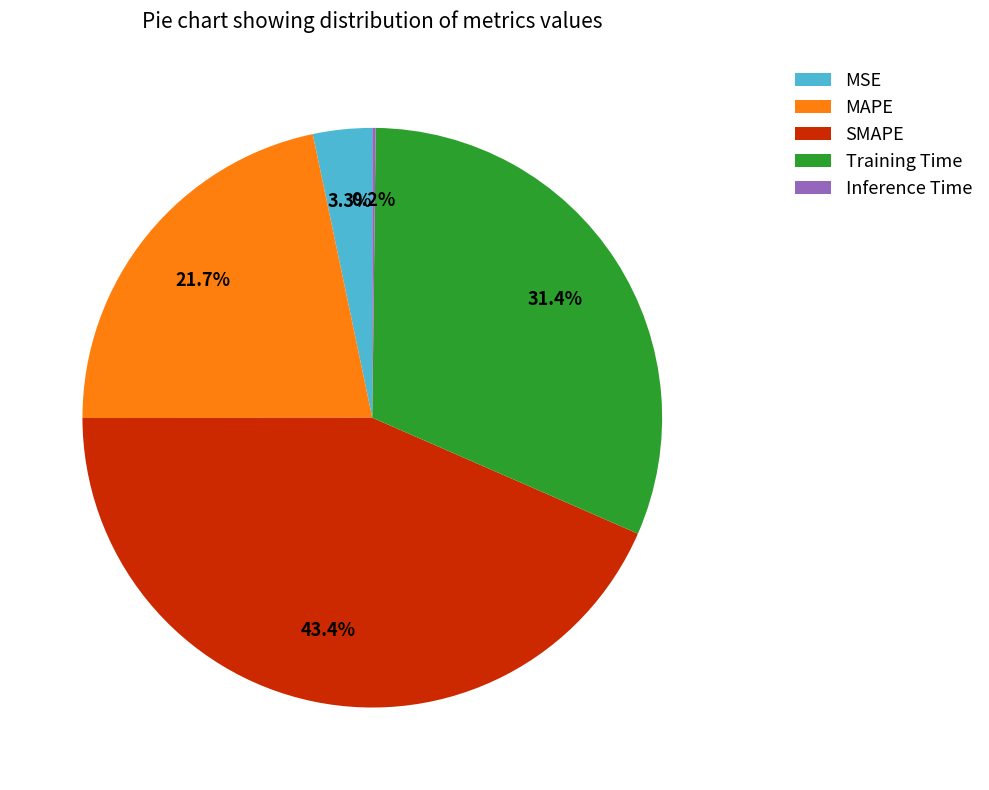

Does Training Time account for over 50% of the chart?

No